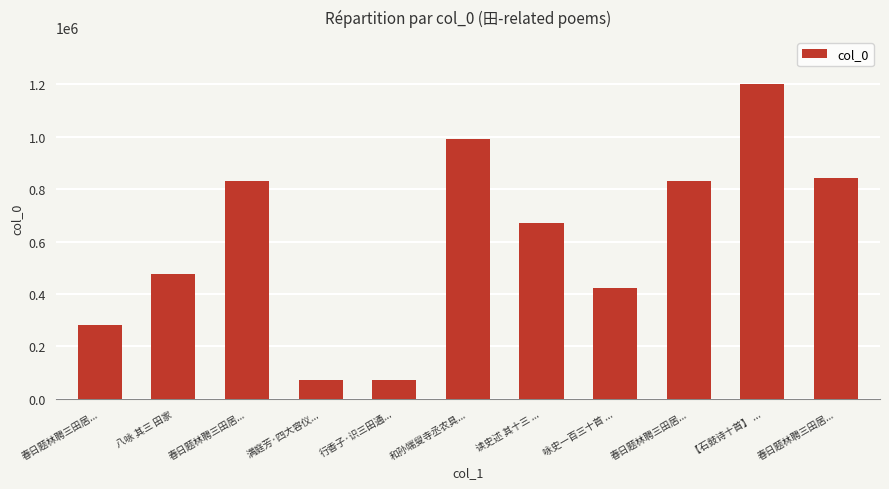

Which category has the highest value across all series?

【石鼓诗十首】 ...